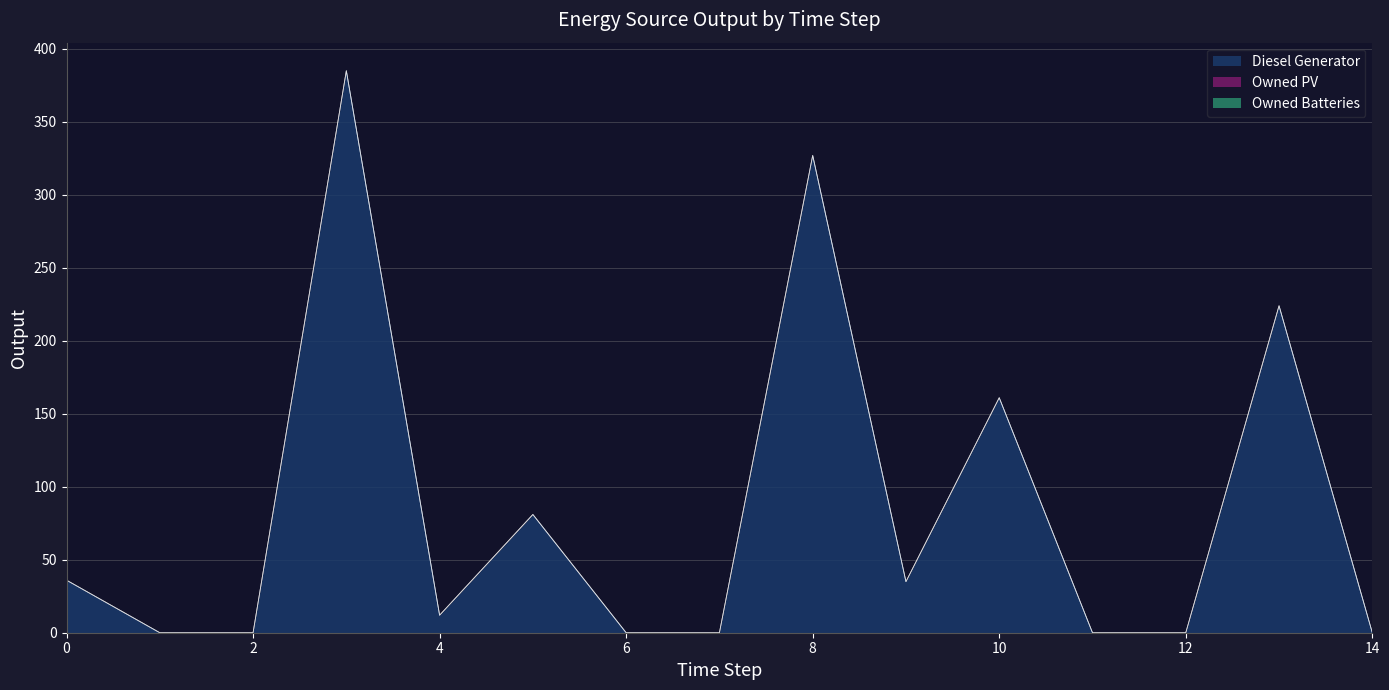

How many data points in Diesel Generator are above 12?

7